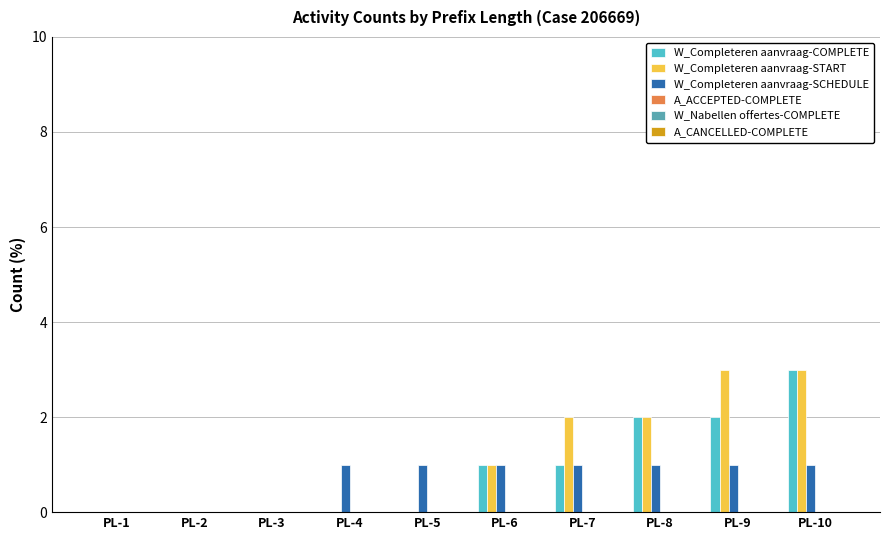

Which series changed the most between PL-3 and PL-7?

W_Completeren aanvraag-START